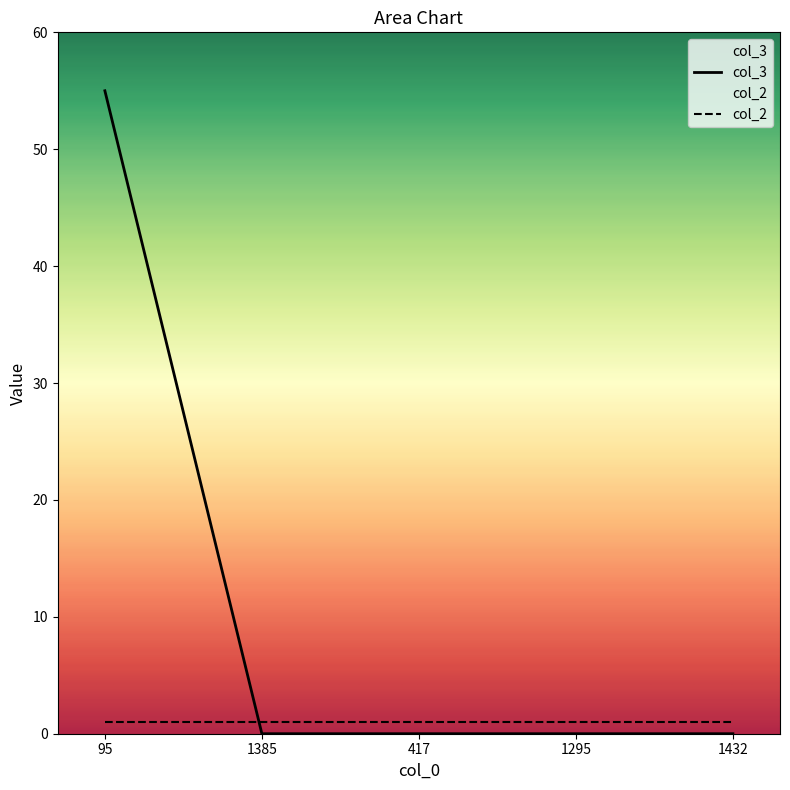

What is the label of the 4th point from the left?

1295